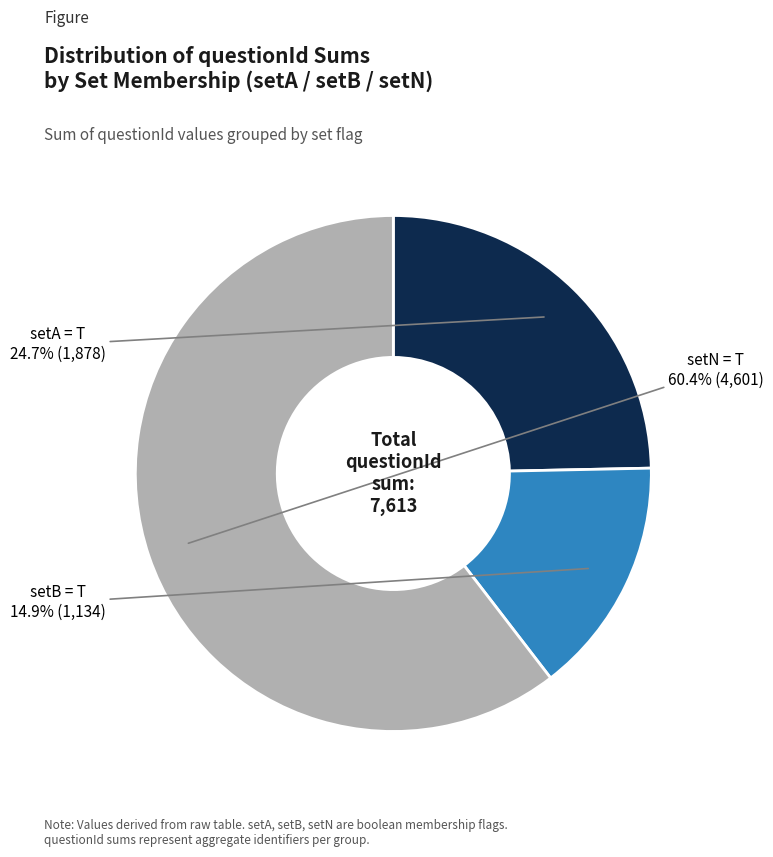

Is there any slice that represents more than half of the pie?

Yes